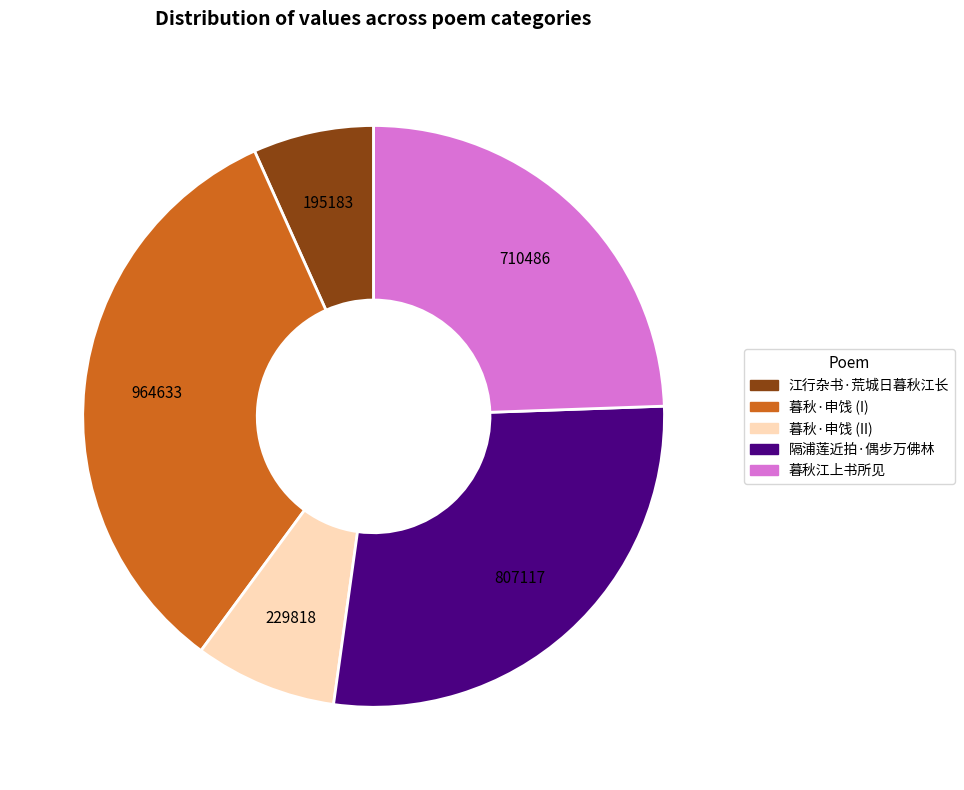

Is there a majority slice in this chart?

No